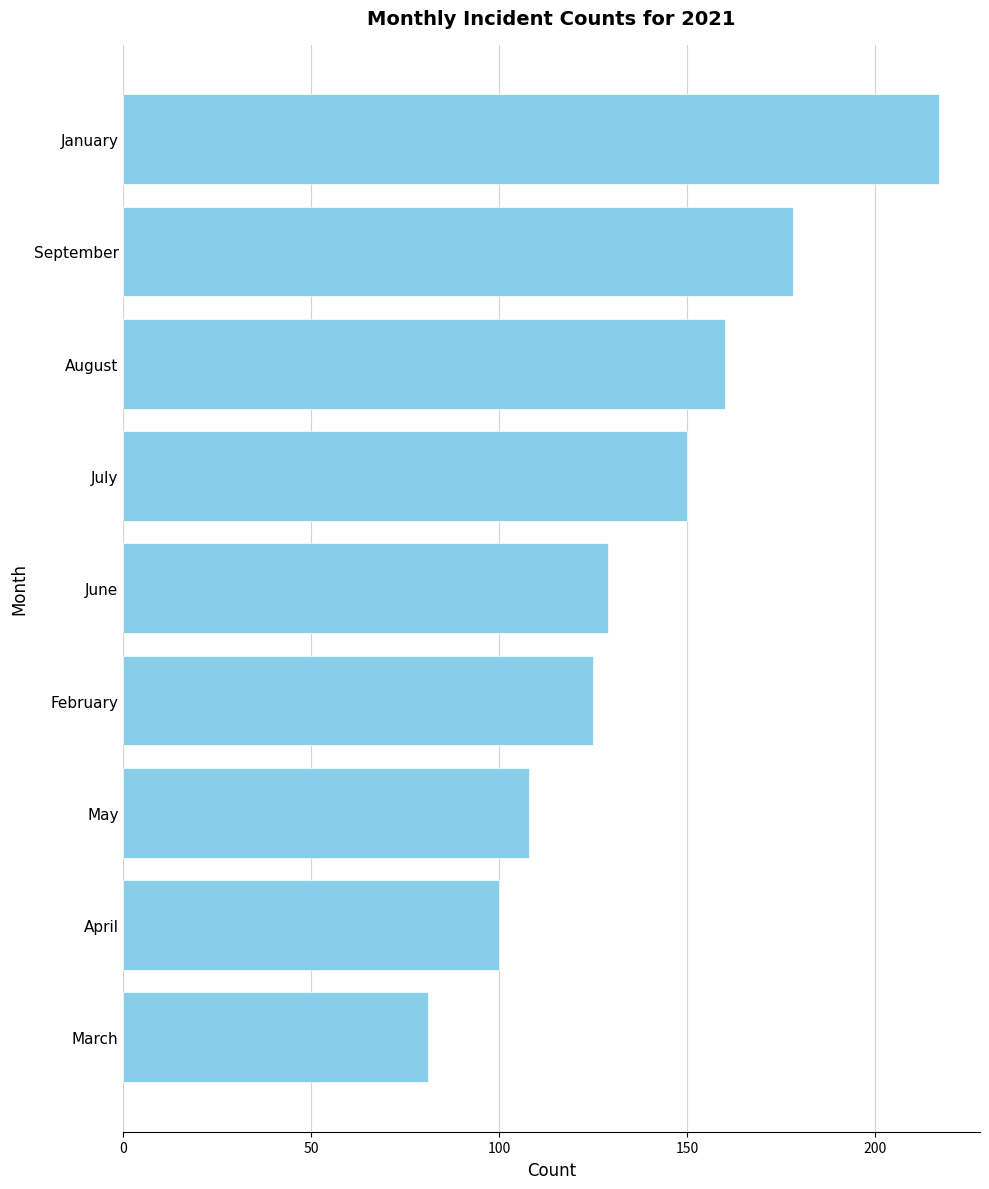

What is the smallest value displayed?

81